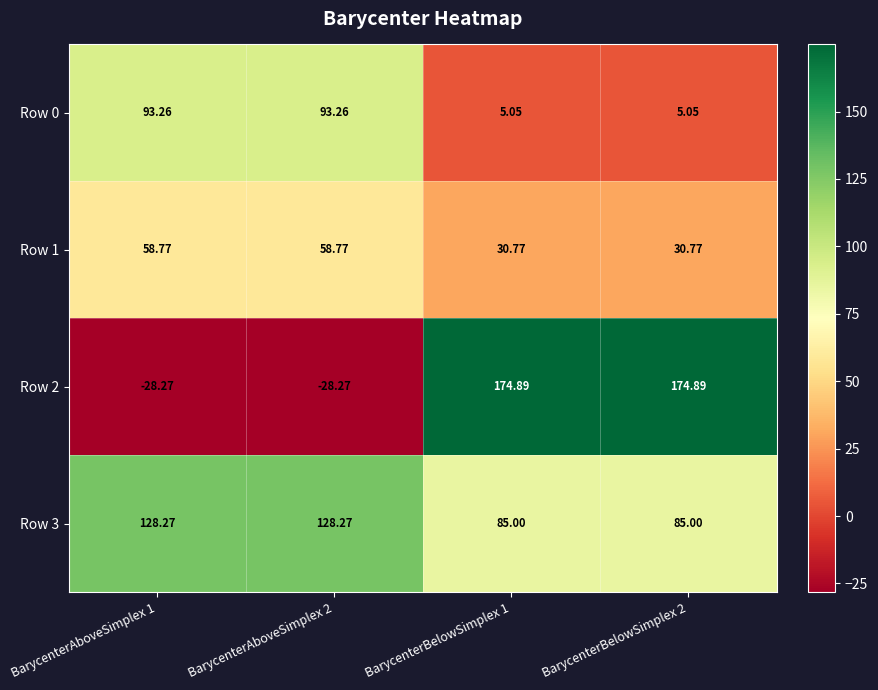

Count the number of categories in the chart.

4